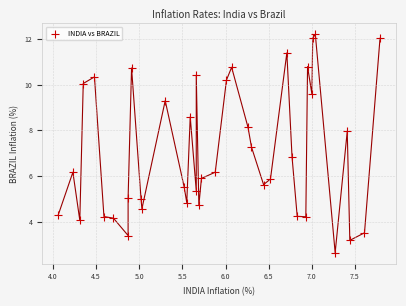

What is the range of X values (max minus min)?

3.7